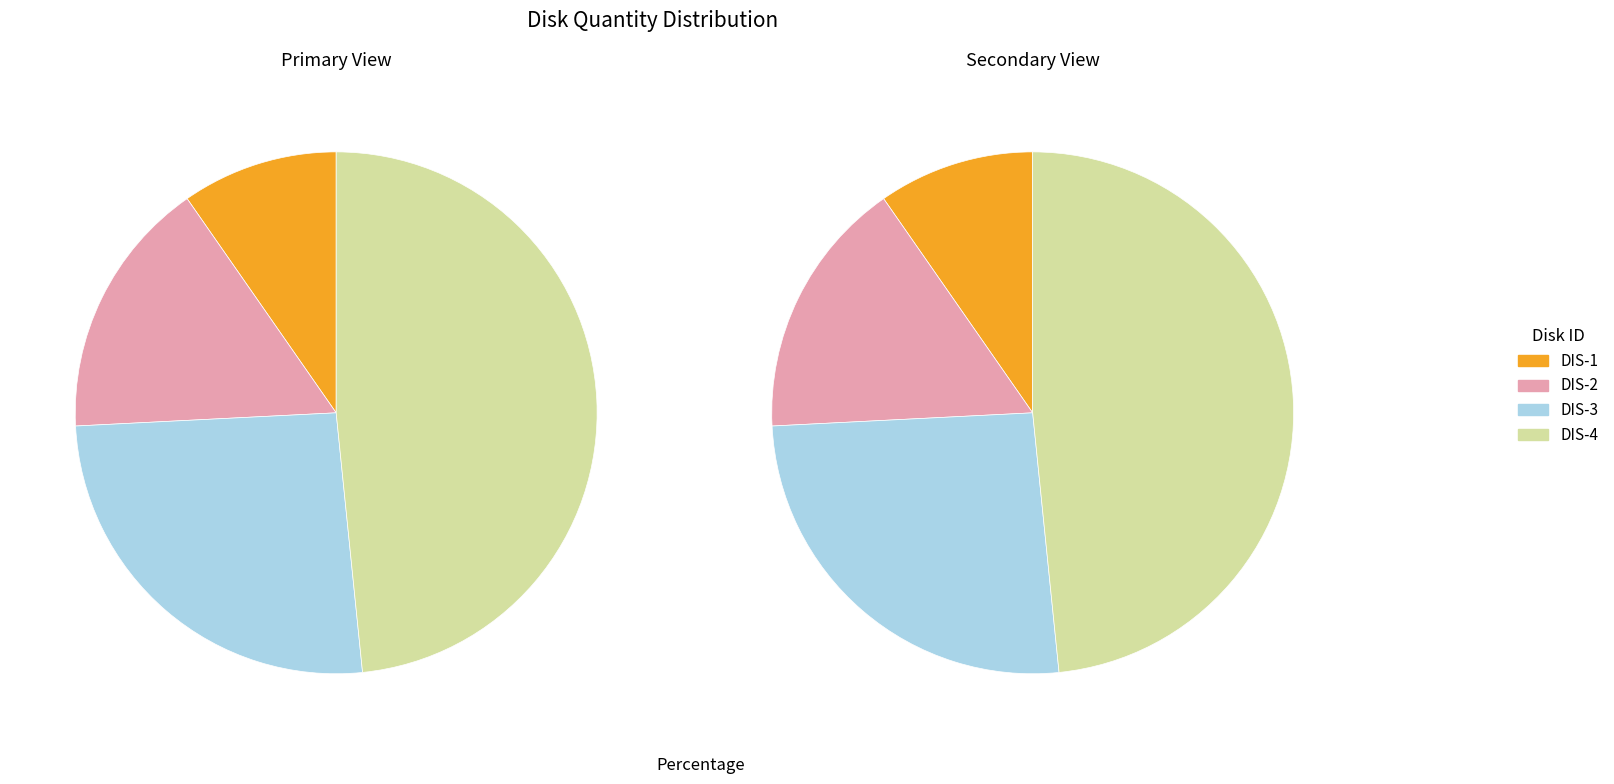

Do DIS-3 and DIS-2 together represent more than half of the pie?

No